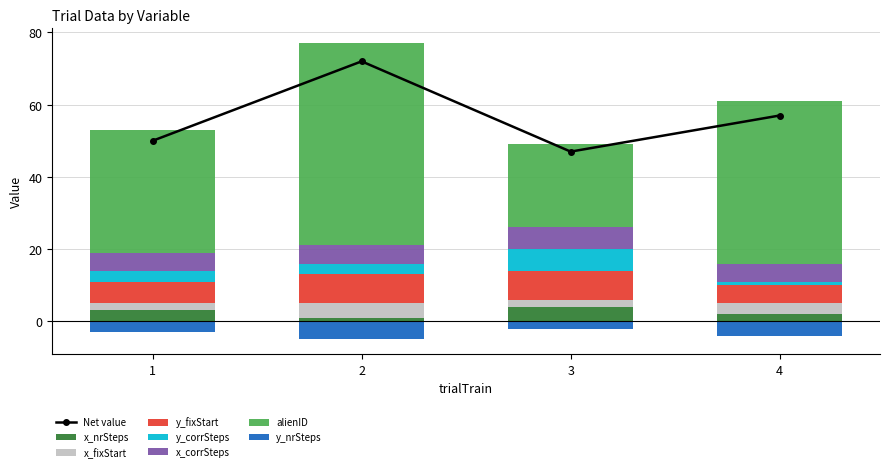

Count the y_corrSteps values in the range 3 to 6.

3